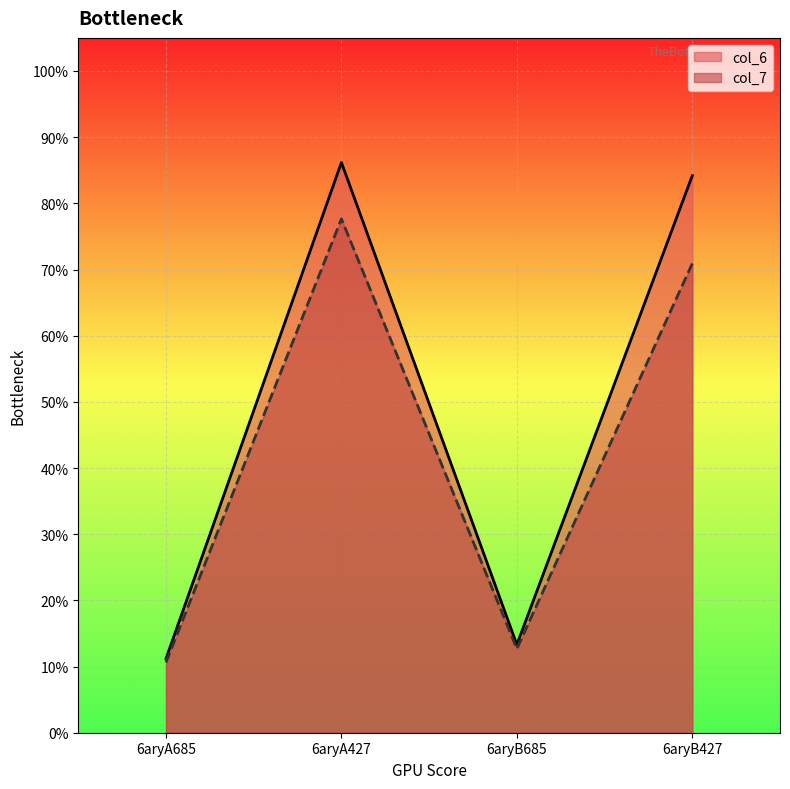

At which label is col_6 closest to 48?

6aryB685